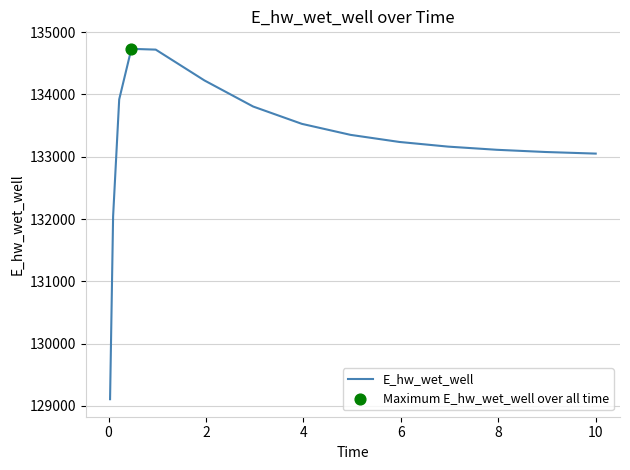

What is the difference between the maximum and minimum values?

5622.3